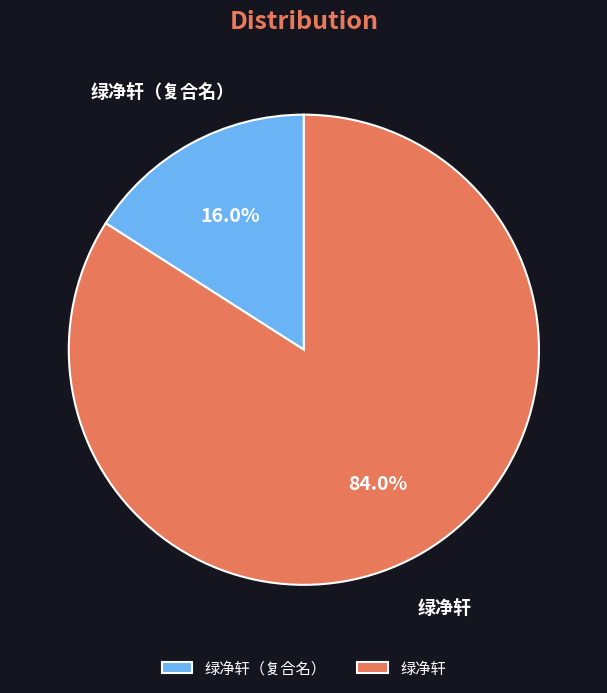

What is the smallest slice in the pie chart?

绿净轩（复合名）